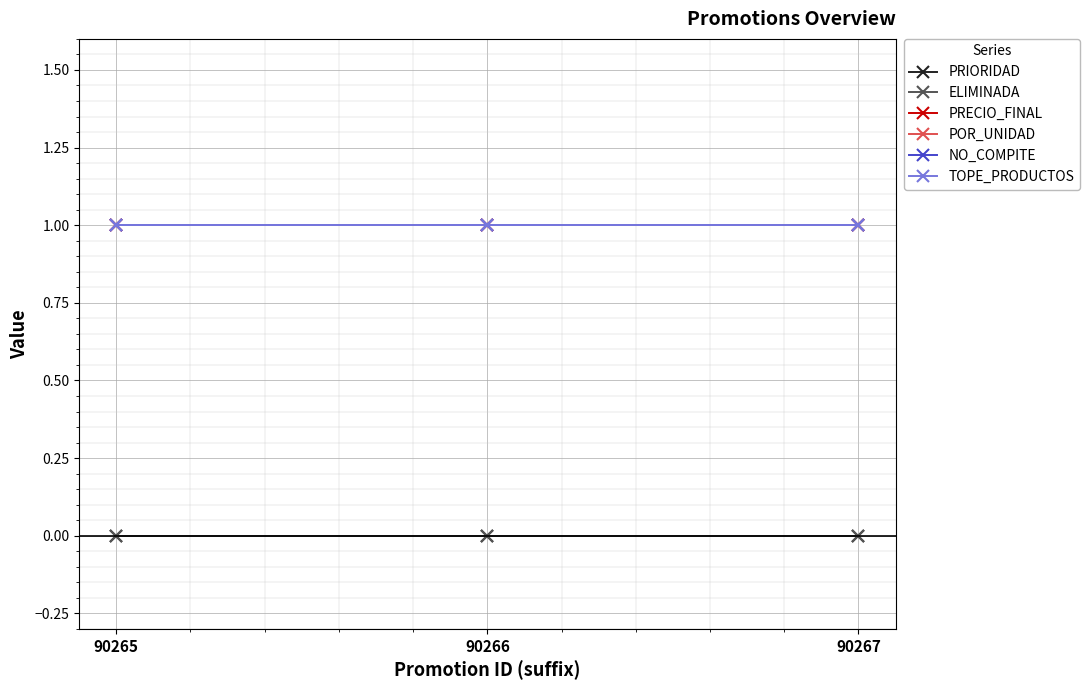

What is the value of the PRECIO_FINAL point at the 3rd from the left?

1